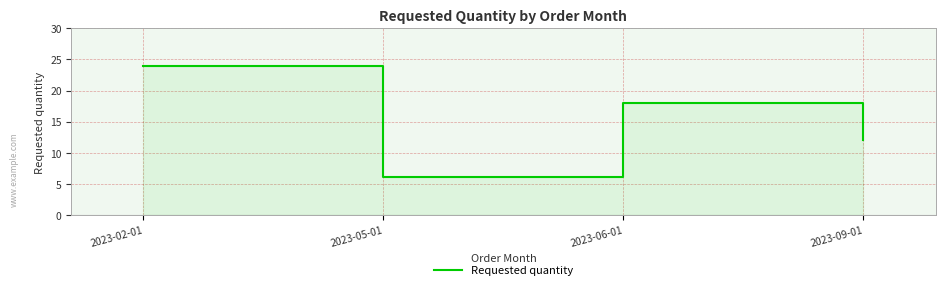

What position from the left is 2023-05-01?

2